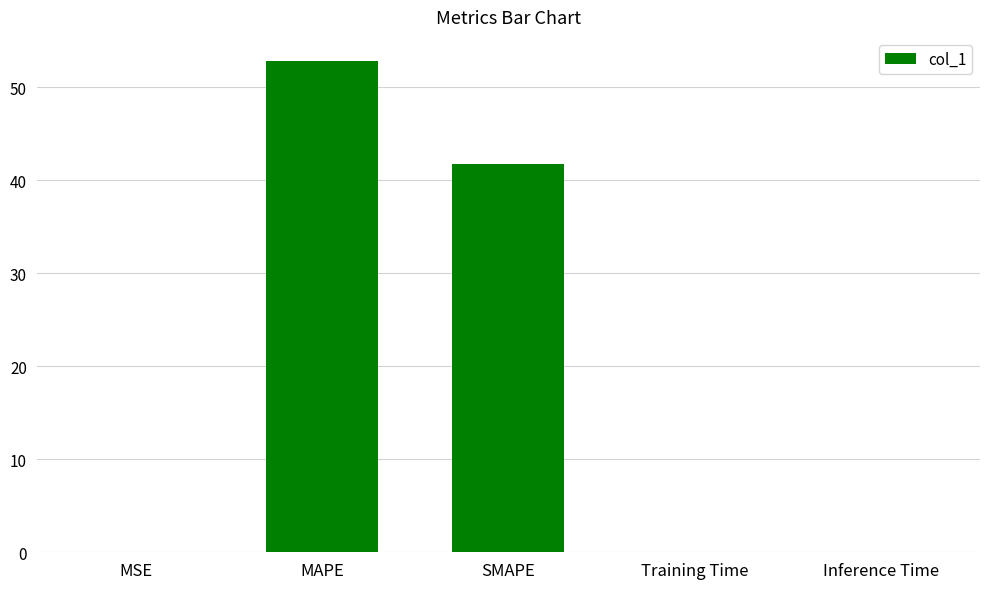

At which category does the chart reach its peak across all series?

MAPE